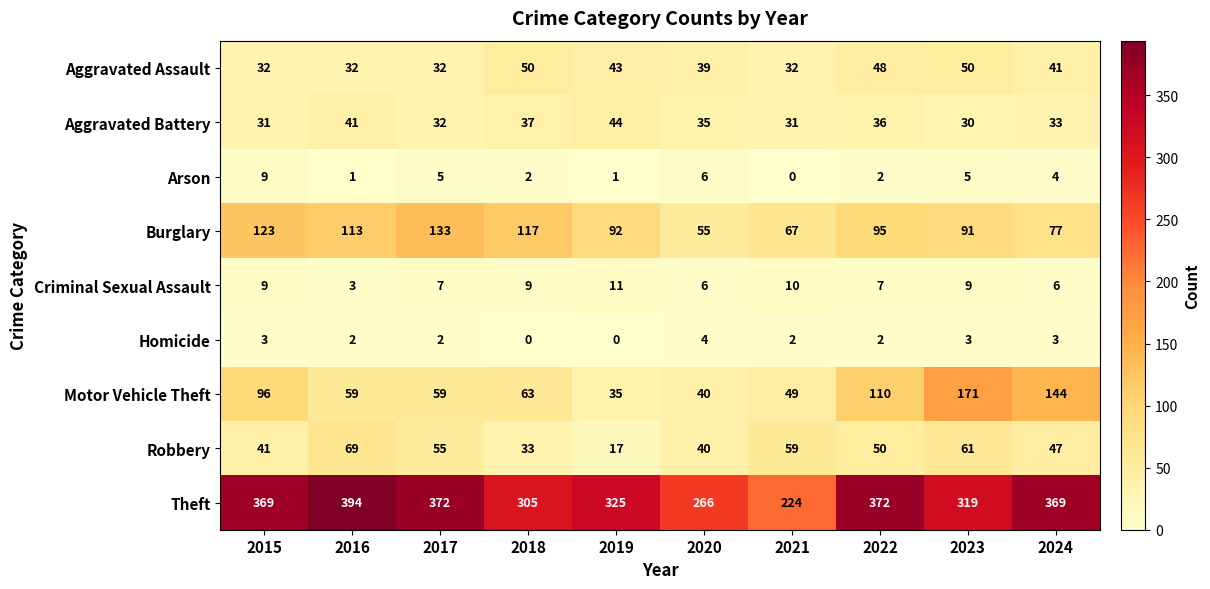

How many data points does each series have?

10